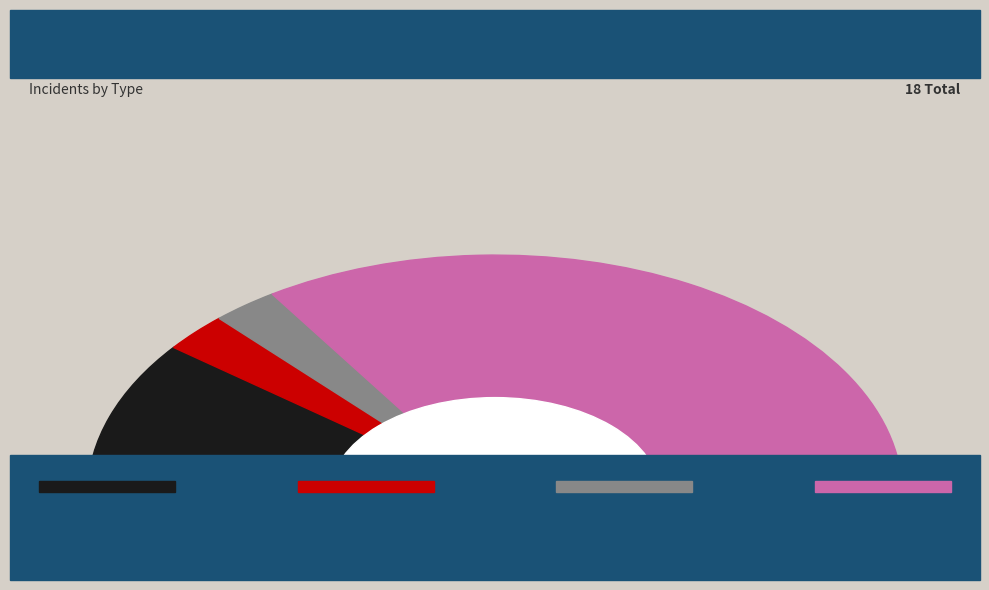

Is it true that Aggravated Assault is 21% of the pie?

True